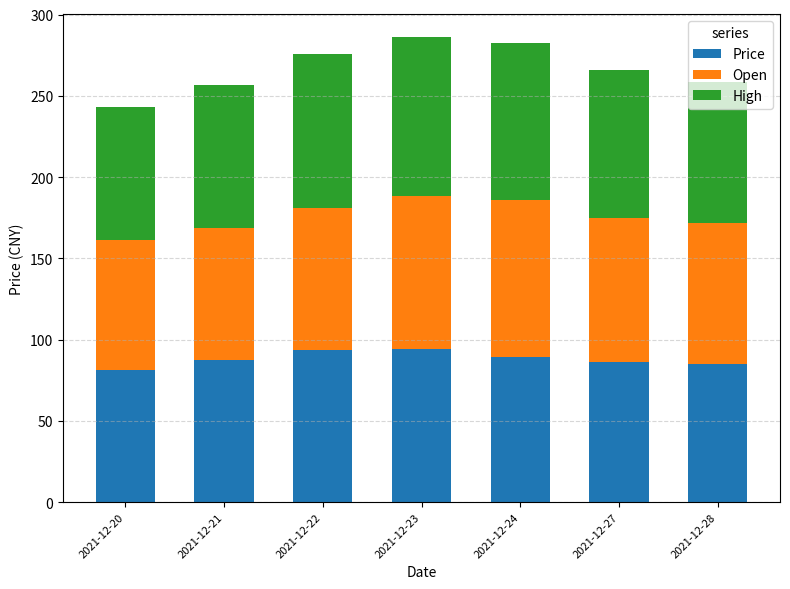

What is the average value of the Price series?

88.2